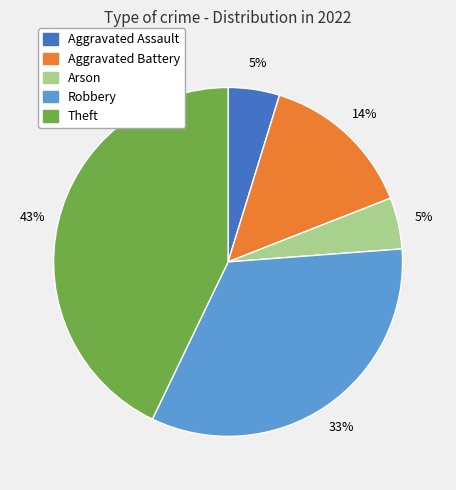

Between Aggravated Battery and Aggravated Assault, which is larger?

Aggravated Battery